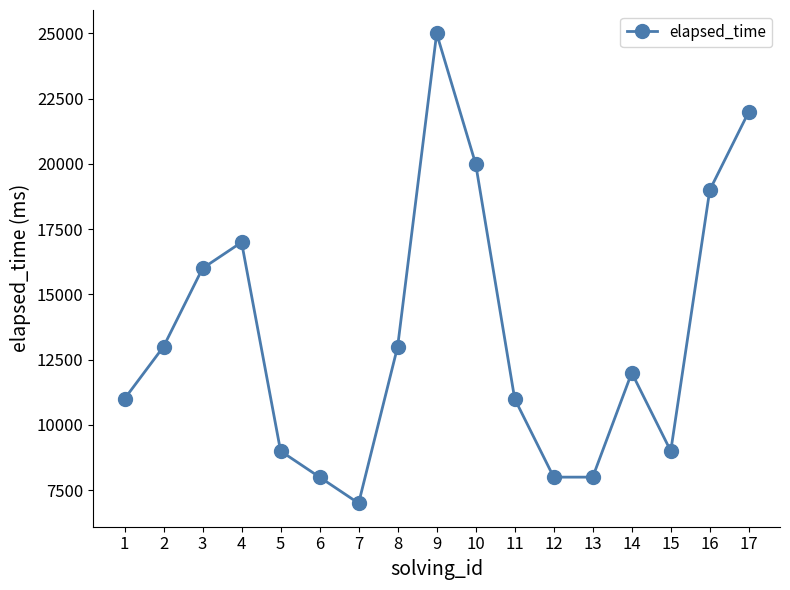

How many interior local peaks (higher than both neighbors) does the data have?

3